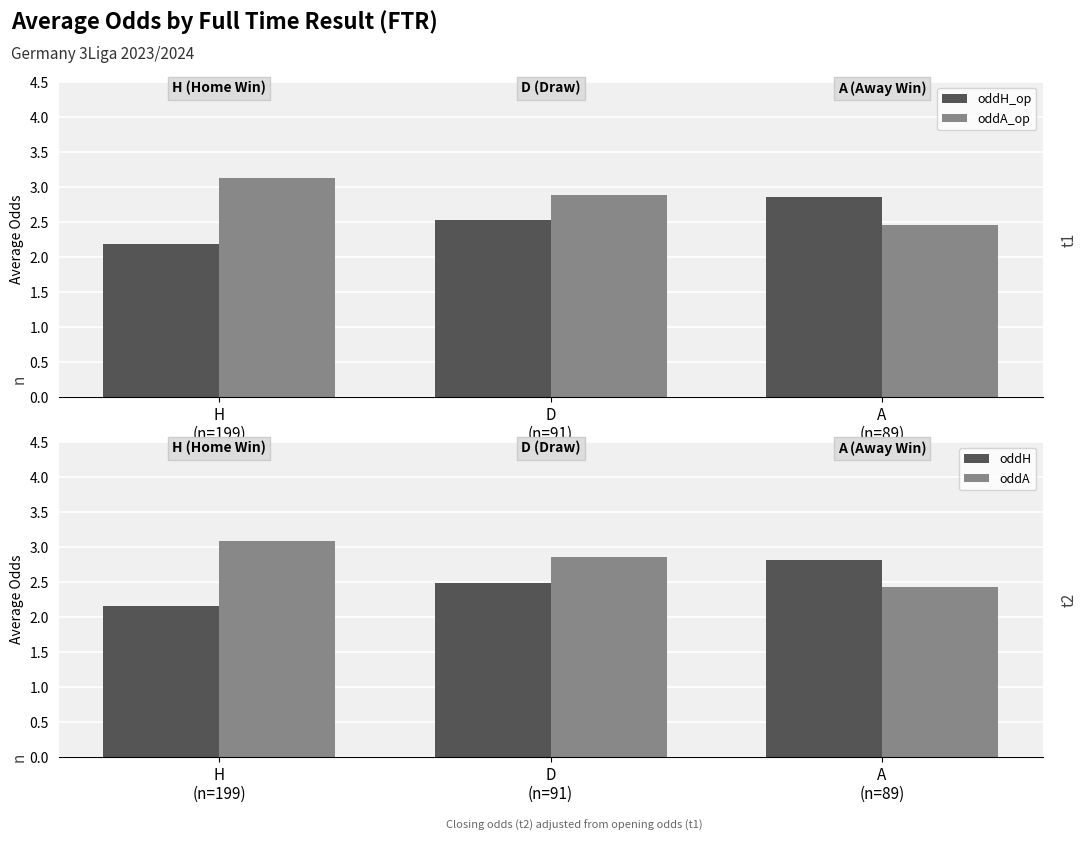

What are all the series names shown in the legend?

oddH_op, oddA_op, oddH, oddA